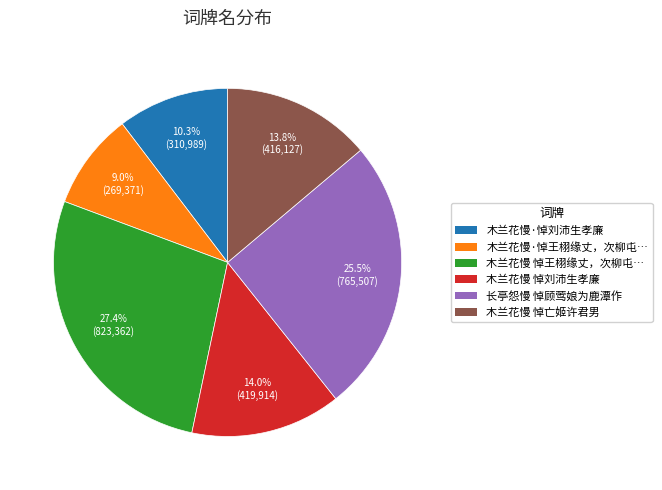

Is there a majority slice in this chart?

No